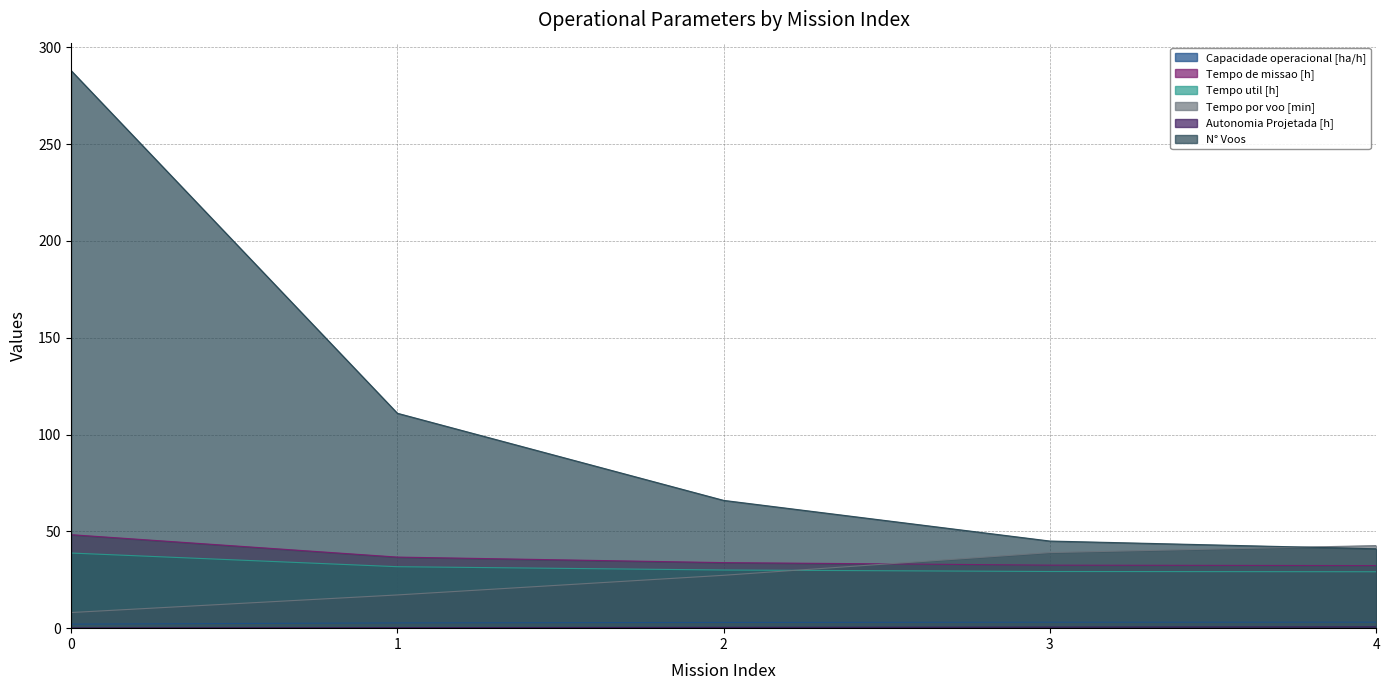

What is the value of the Capacidade operacional [ha/h] point at the 2nd from the left?

2.7